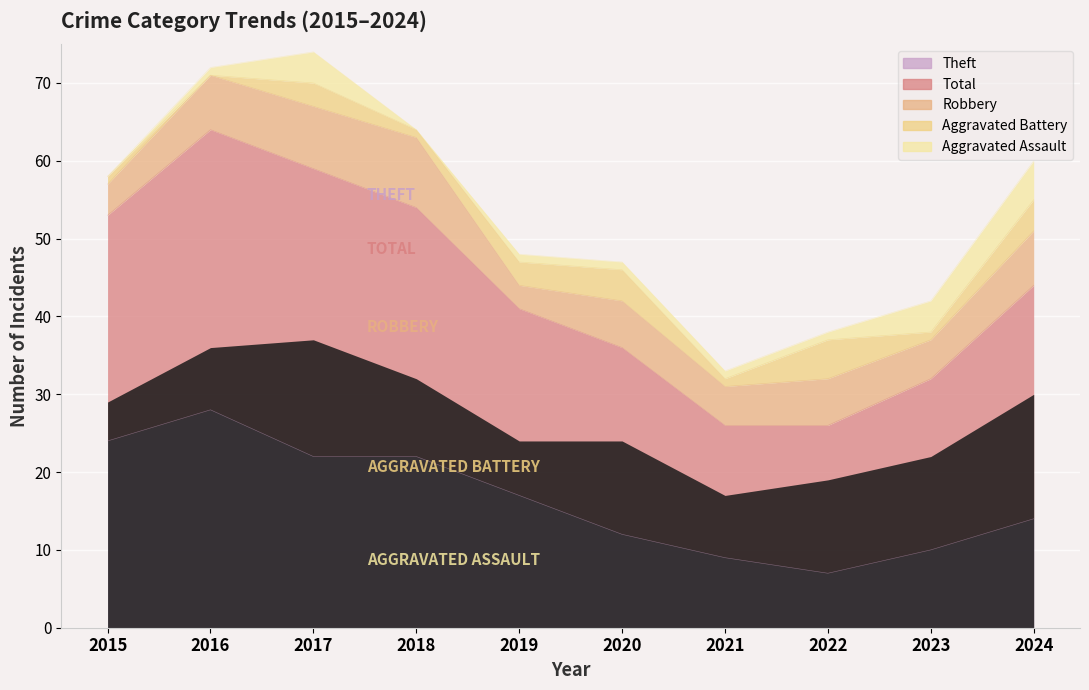

How many values in the Total series are below 29?

5